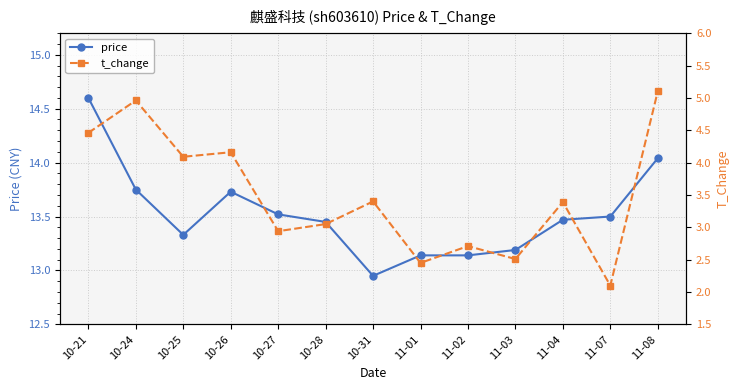

True or false: price and t_change cross at least once.

False